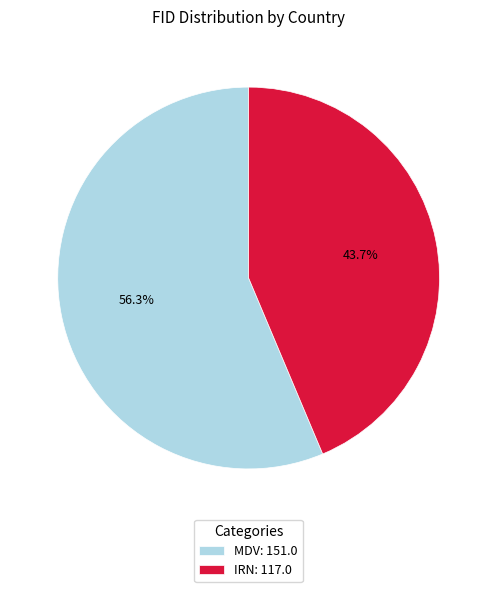

Count the number of slices in the pie.

2